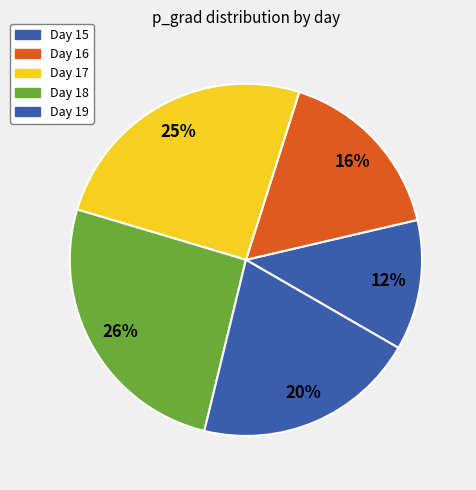

How many segments does this pie chart have?

5